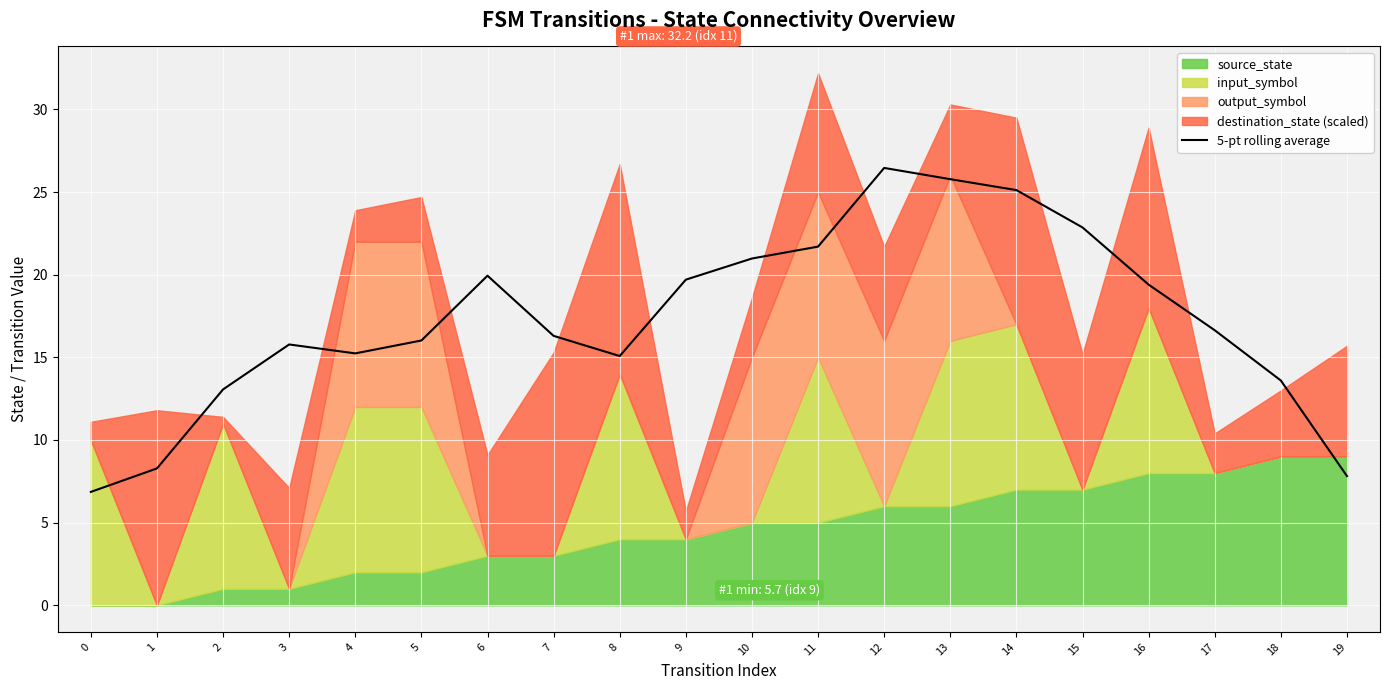

Between 17 and 10, which is larger?

10